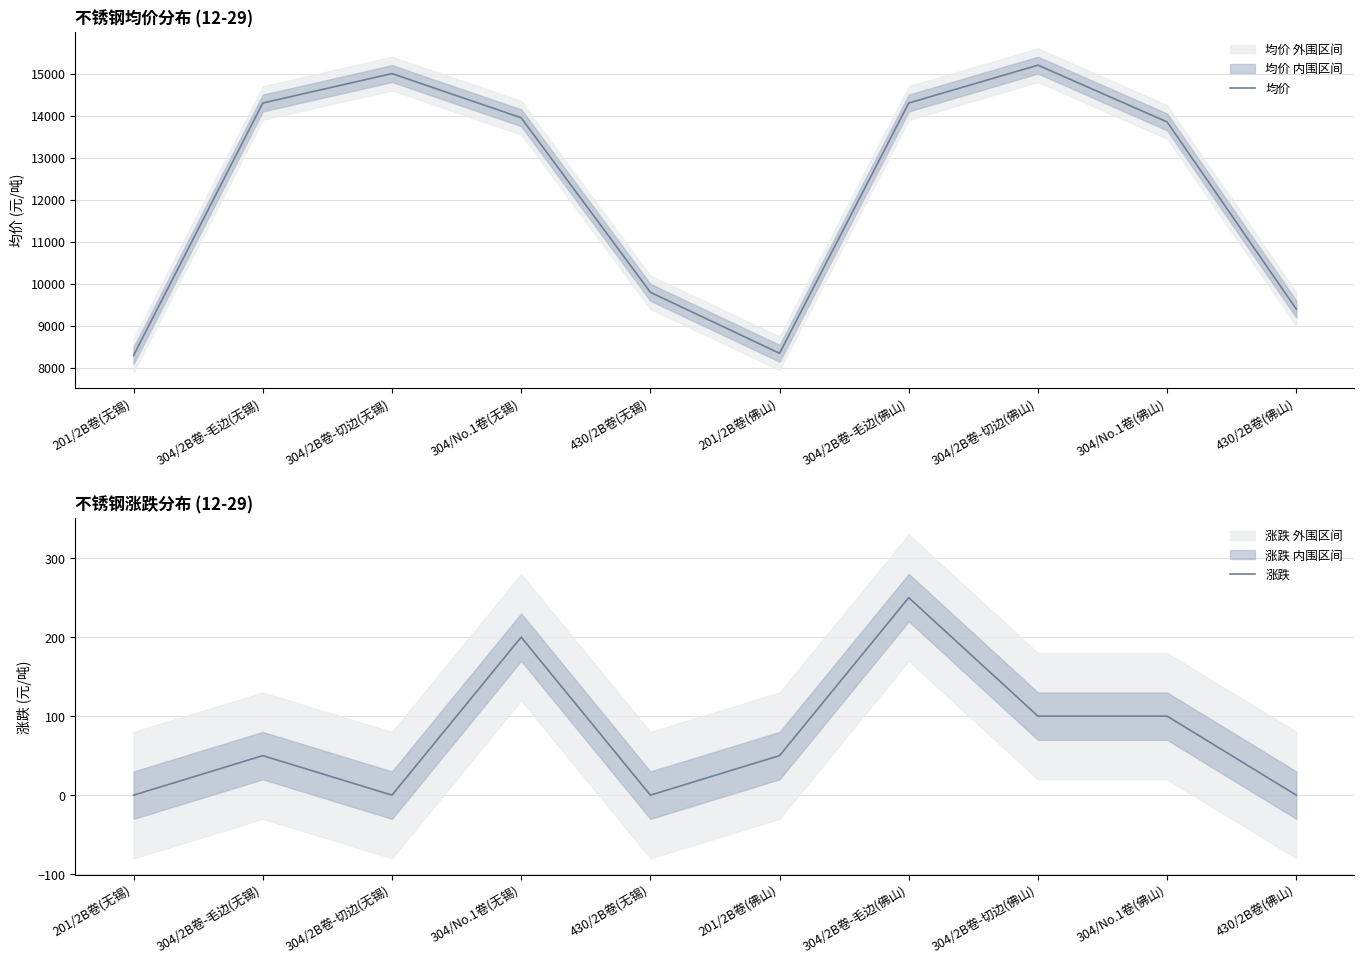

Where is the first local minimum for 涨跌?

304/2B卷-切边(无锡)